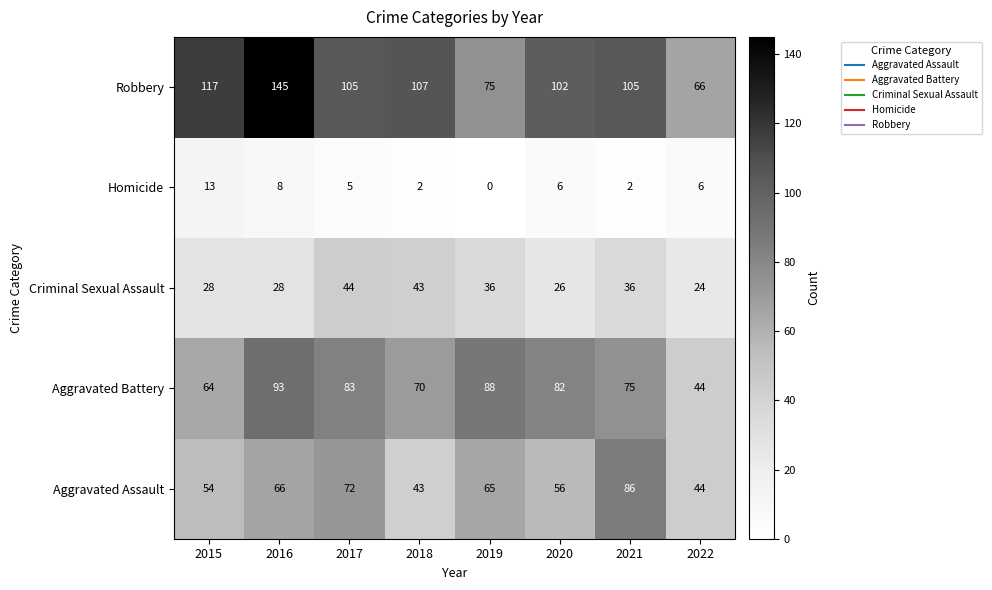

Is it true that Aggravated Assault equals 65 at 2019?

True